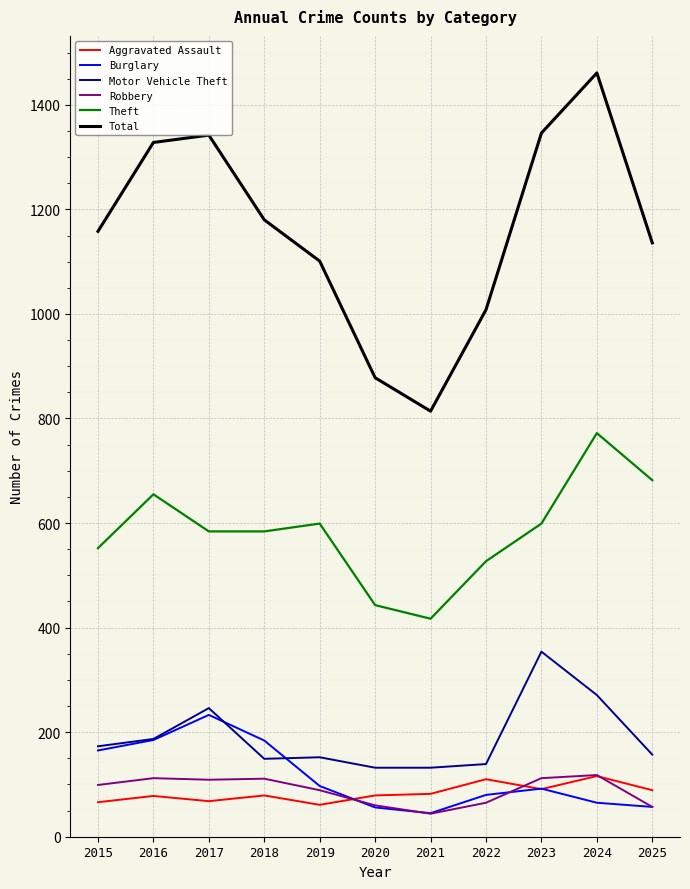

Which series has the largest total across all categories?

Total